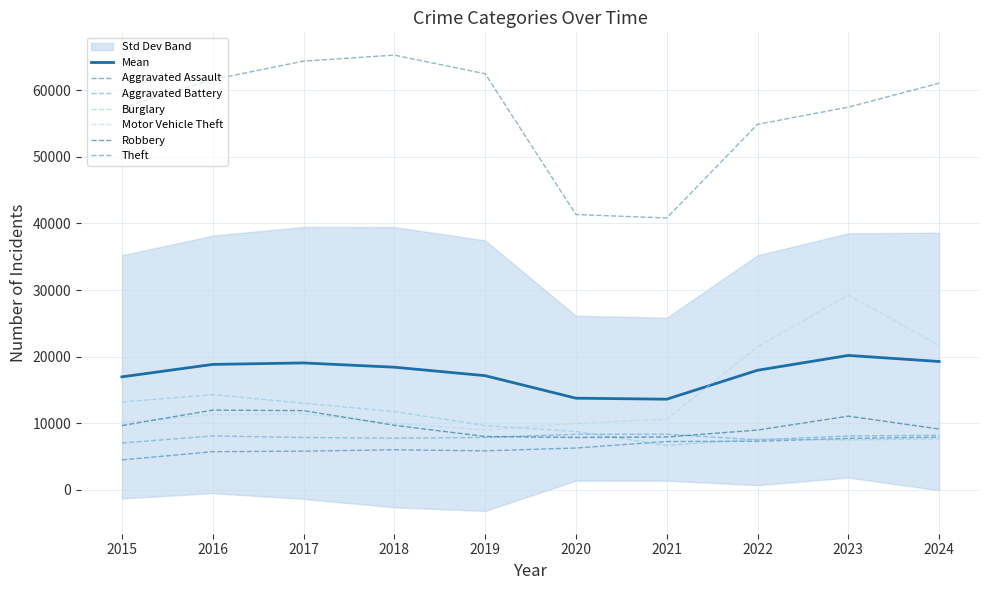

Which label corresponds to the smallest value in the chart?

2015